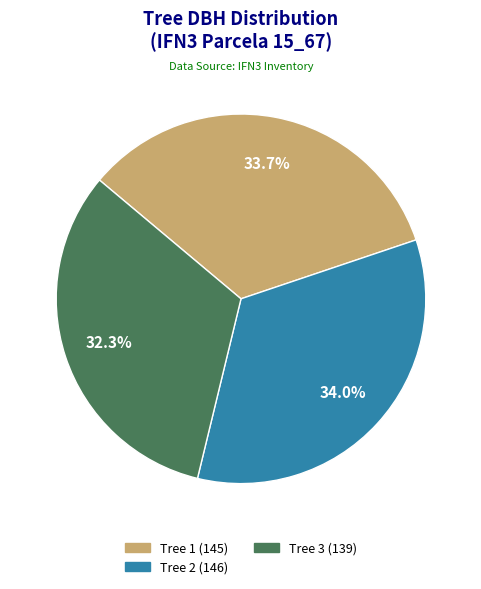

Is there any slice that represents more than half of the pie?

No